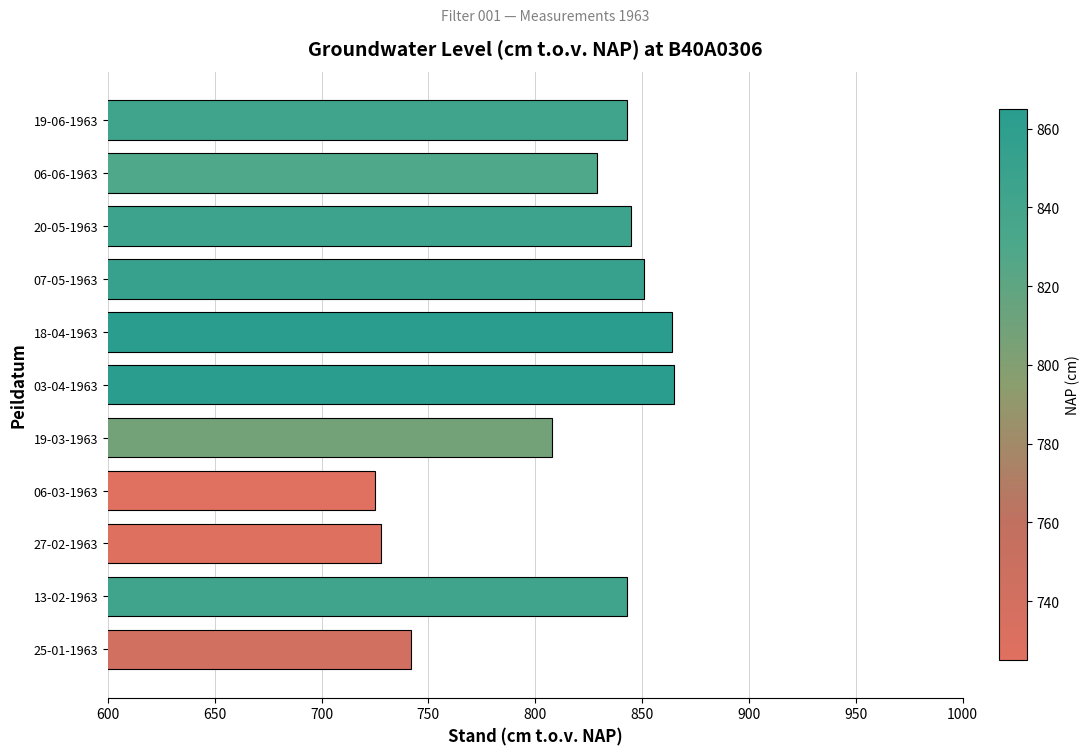

What is the change in value from 25-01-1963 to 13-02-1963?

+101